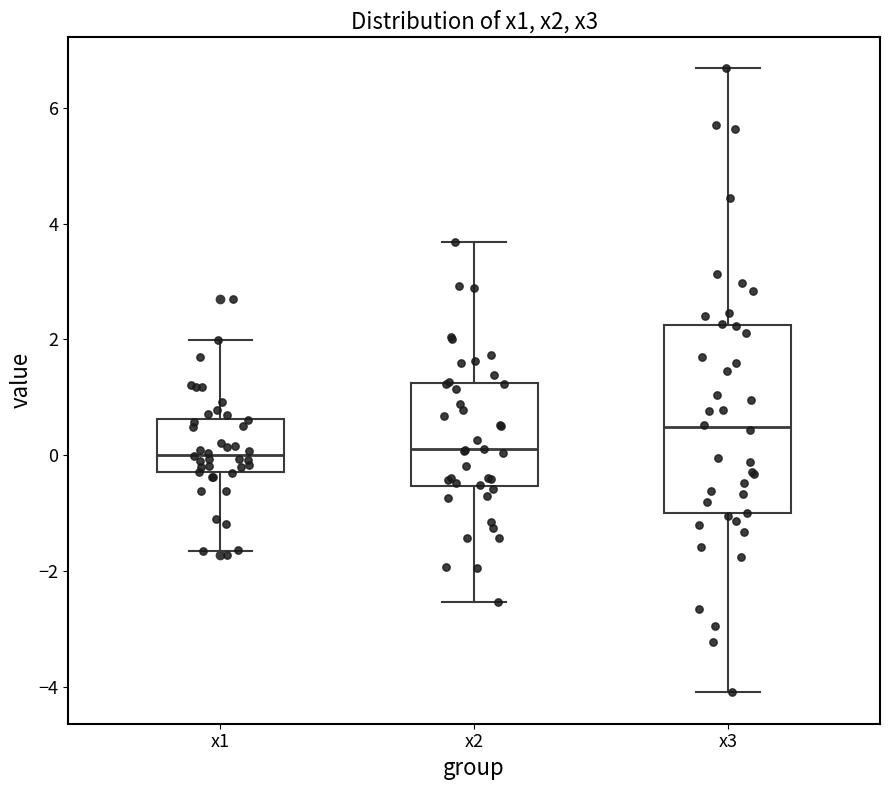

Reading left to right, transcribe this box plot: for each box, give where its median line is, the range the box spans, and where its two whiskers end, as read against the y-axis. The values are not printed on the chart, so give them approximately, as read against the axis.

x1: median 0.0, box -0.2 to 0.6, whiskers -1.6 to 2.0
x2: median 0.2, box -0.6 to 1.2, whiskers -2.6 to 3.6
x3: median 0.4, box -1.0 to 2.2, whiskers -4.0 to 6.6